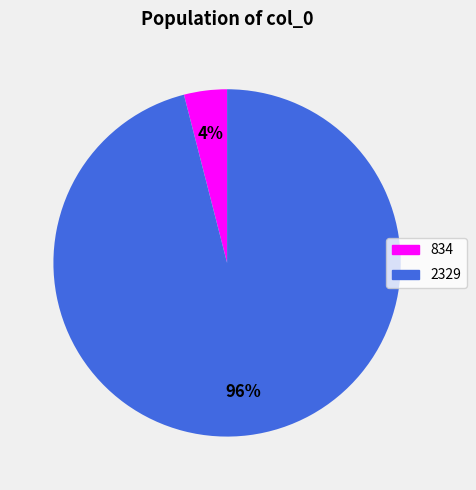

Is there a majority slice in this chart?

Yes